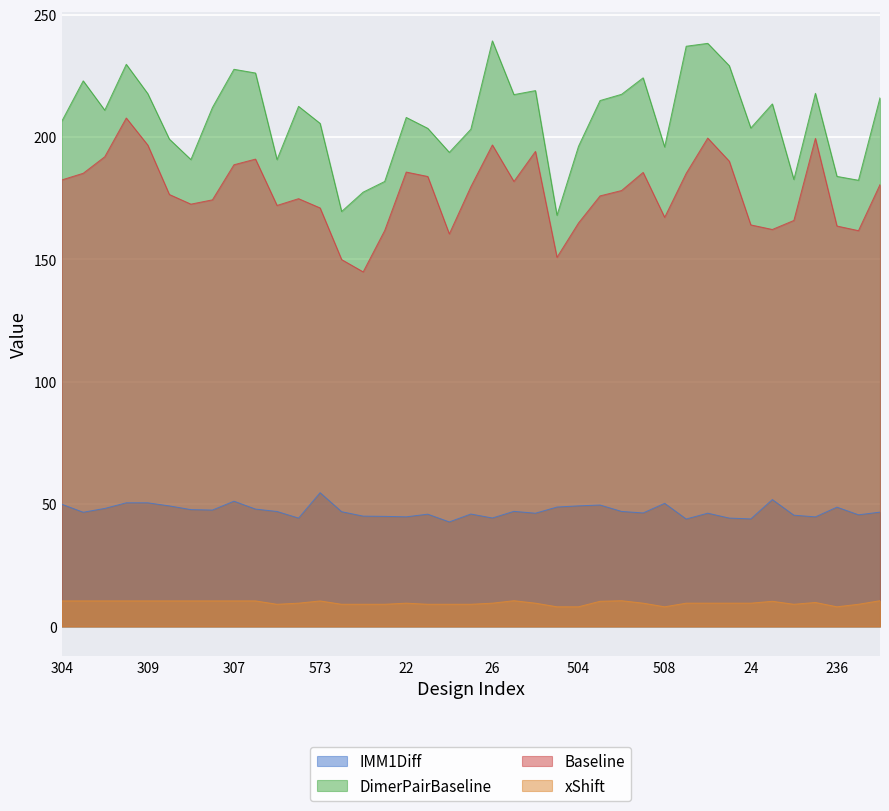

Reading left to right, what are all the values shown in this chart?

IMM1Diff: 50.0	46.7	48.2	50.5	50.5	49.3	47.8	47.6	51.2	48.0	47.0	44.3	54.7	46.9	45.1	45.0	44.8	45.9	42.7	45.9	44.3	47.0	46.3	48.8	49.3	49.6	47.0	46.4	50.3	43.9	46.3	44.3	44.0	51.9	45.5	44.8	48.8	45.6	46.7
DimerPairBaseline: 206.3	222.9	211.0	229.7	217.7	199.1	190.8	212.0	227.7	226.1	190.8	212.5	205.6	169.6	177.5	181.8	208.0	203.5	193.7	203.2	239.3	217.3	219.0	168.0	196.2	214.9	217.4	224.2	195.9	237.1	238.3	229.1	203.7	213.5	182.7	217.8	183.9	182.3	216.0
Baseline: 182.4	185.2	191.9	207.8	196.7	176.5	172.6	174.3	188.7	191.0	172.0	174.8	171.0	149.9	144.9	161.8	185.7	183.9	160.4	179.7	196.7	181.8	194.1	150.8	164.9	175.9	178.1	185.5	167.2	185.1	199.6	190.1	164.1	162.2	165.9	199.4	163.6	161.7	180.6
xShift: 10.4	10.4	10.4	10.4	10.4	10.4	10.4	10.4	10.4	10.4	9.1	9.5	10.4	9.1	9.1	9.1	9.5	9.1	9.1	9.1	9.5	10.5	9.5	8.0	8.0	10.3	10.5	9.5	8.0	9.5	9.5	9.5	9.5	10.3	9.1	9.8	8.0	9.1	10.5